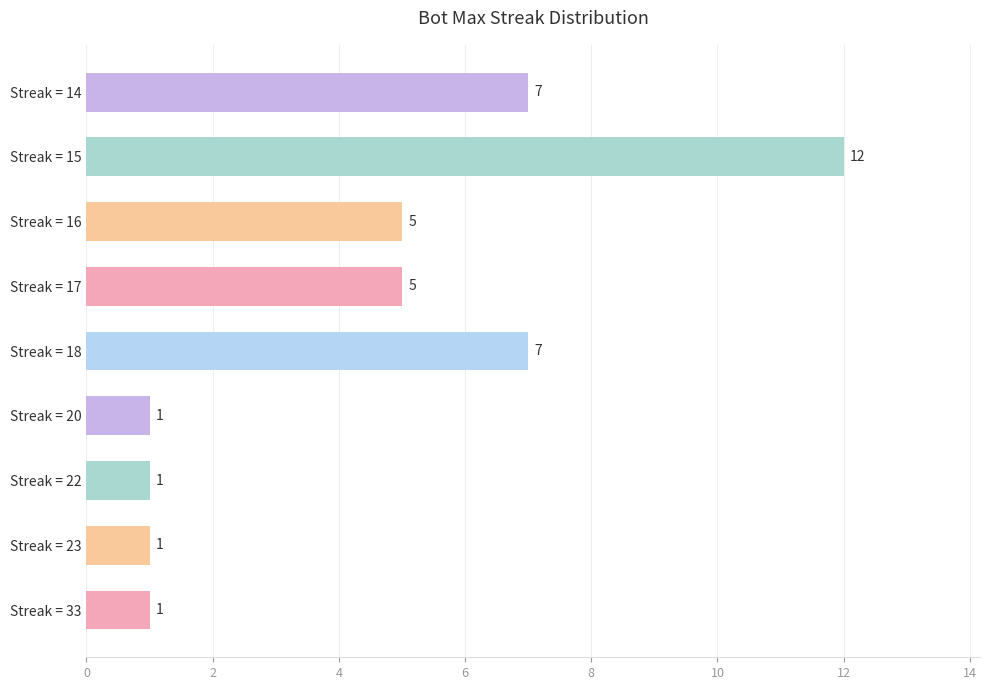

How many bars are there in total?

9